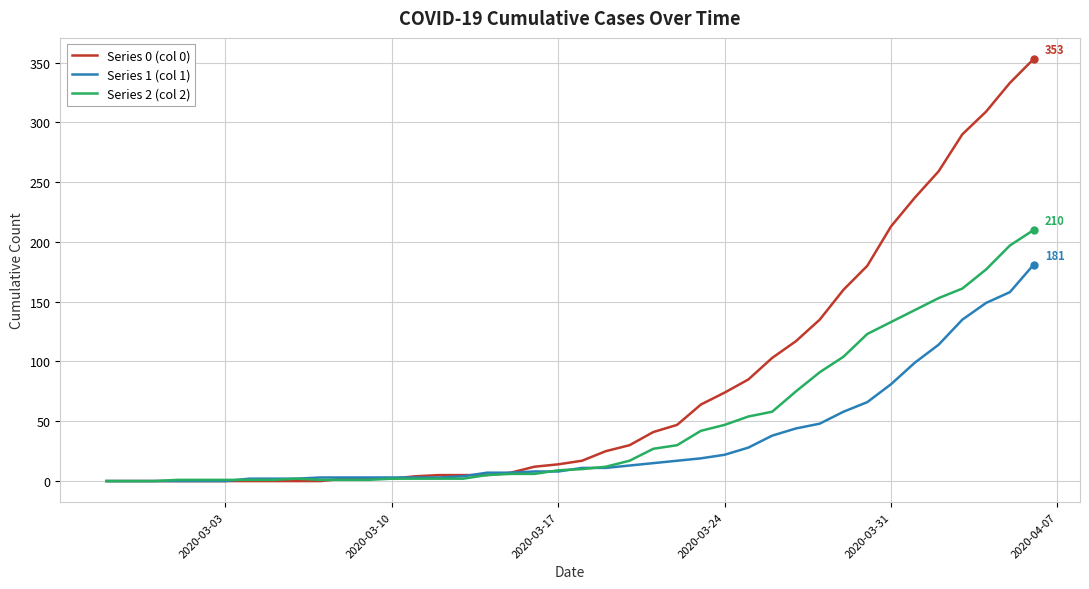

Which series has the widest spread of values?

Series 0 (col 0)